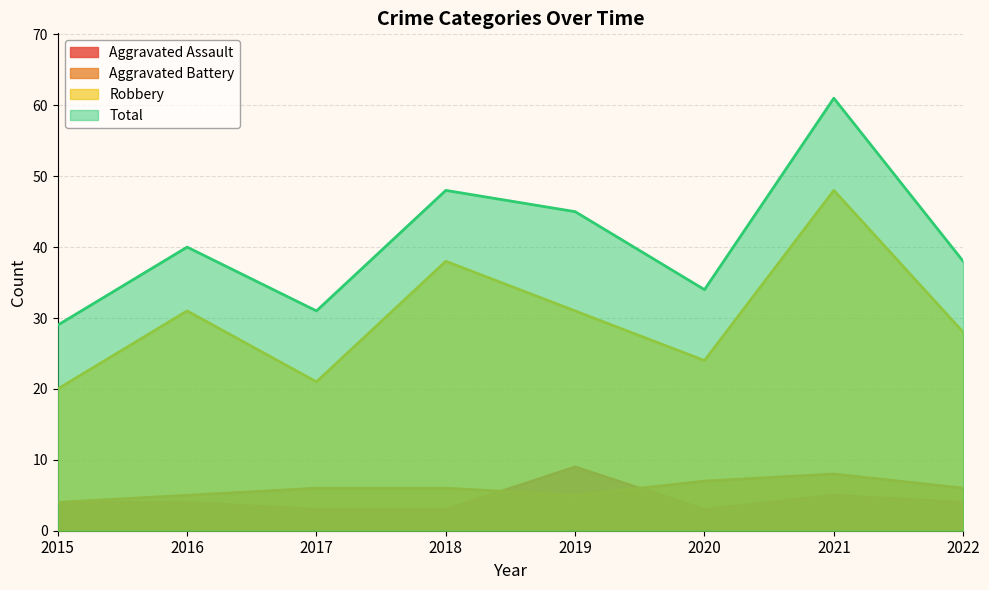

Which series changed the most between 2018 and 2020?

Robbery